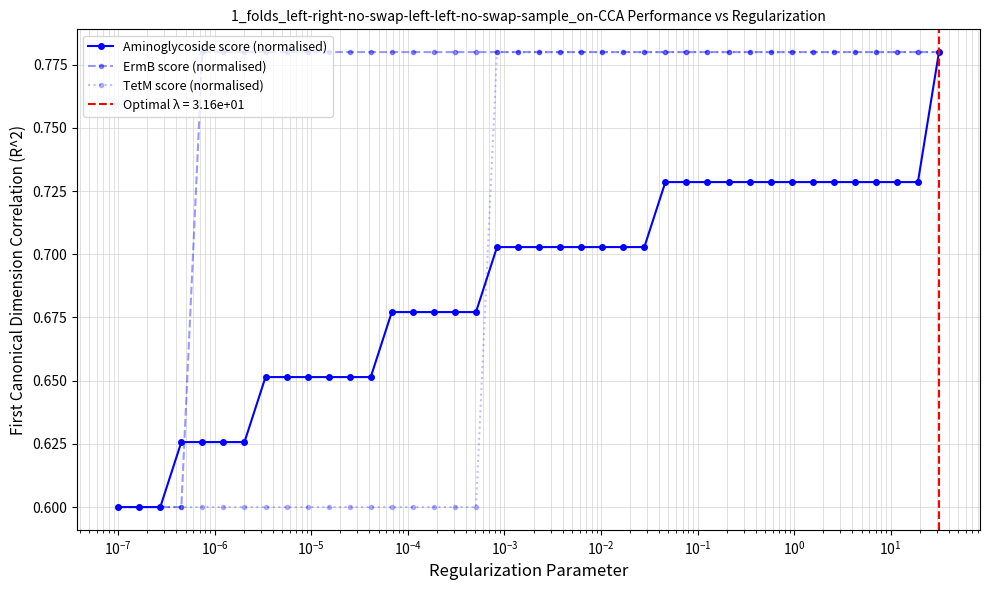

What is the sum of all Aminoglycoside score (normalised) values?

27.5